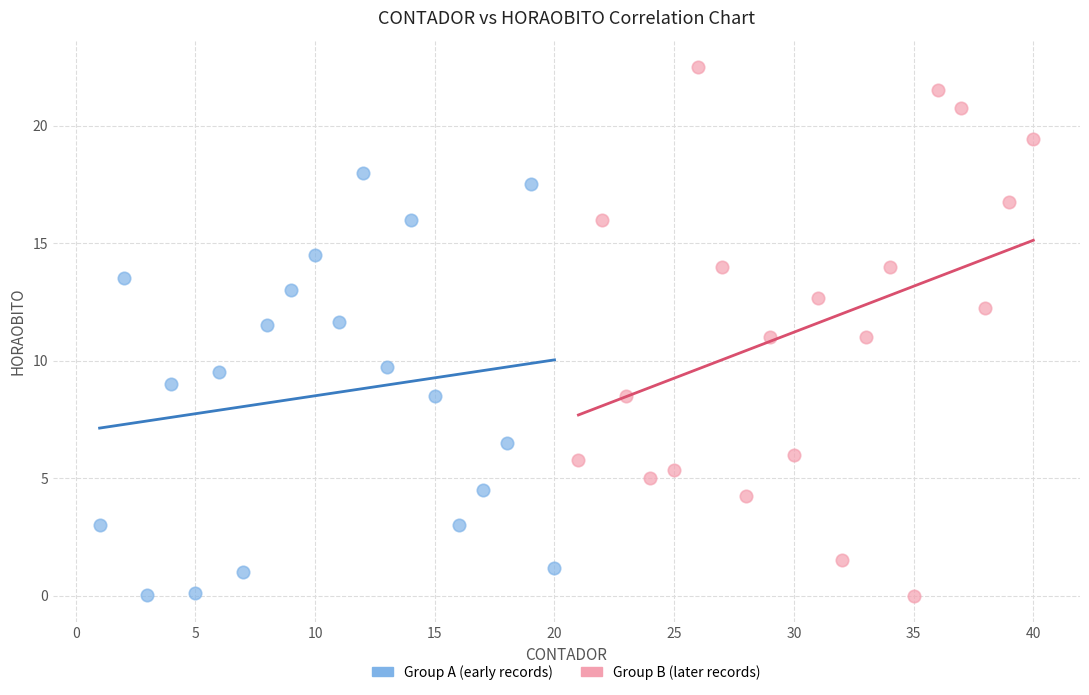

Which series has the largest Y range (max minus min)?

Group B (later records)